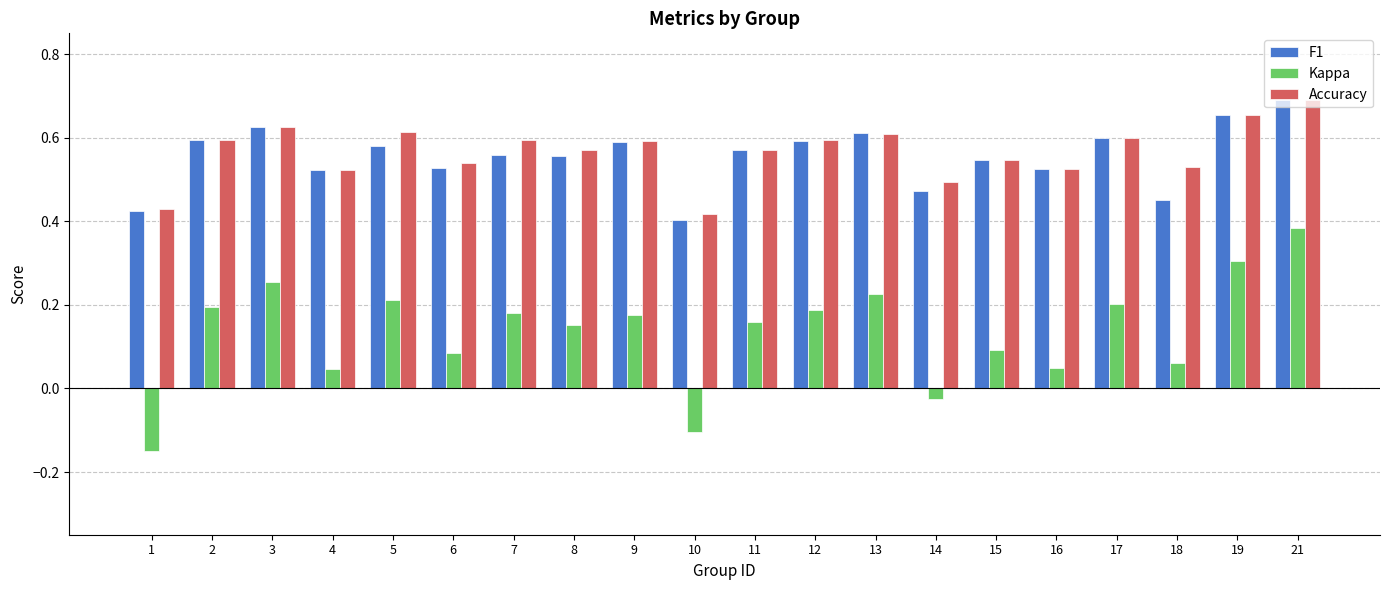

The value of Kappa at 21 is 0.4. True or false?

True